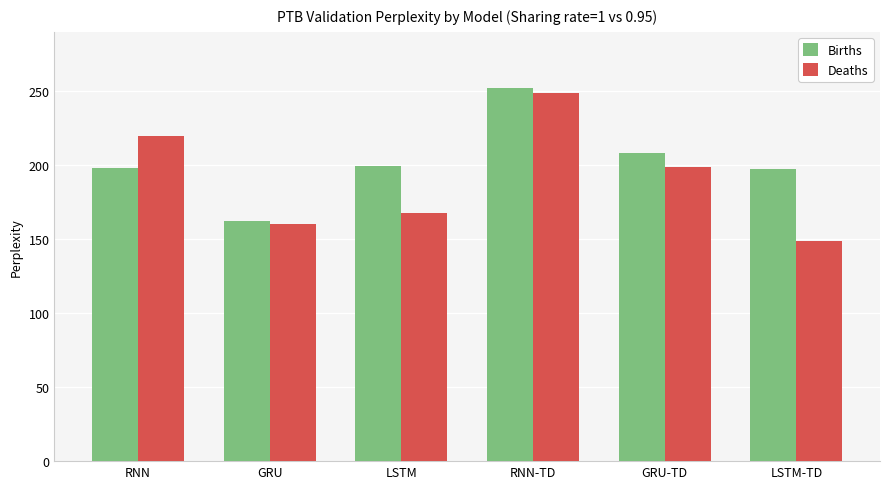

At how many categories does at least one series exceed 230?

1